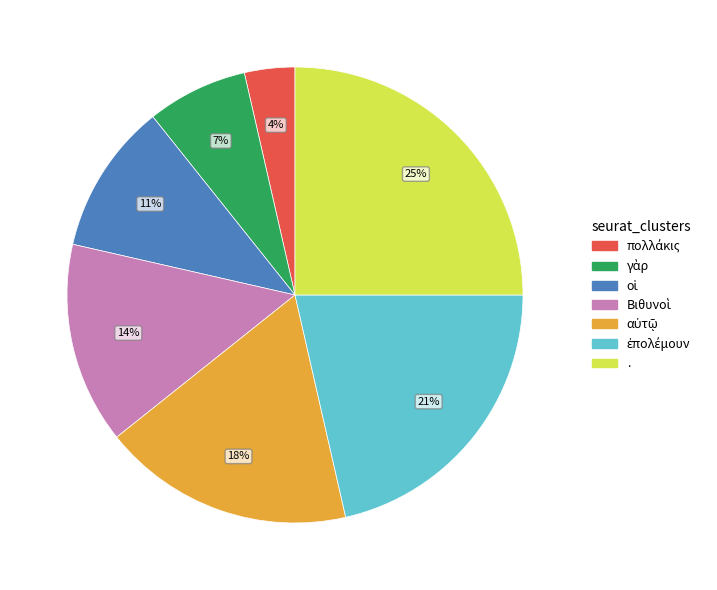

To the nearest percent, what is the average slice percentage?

14%